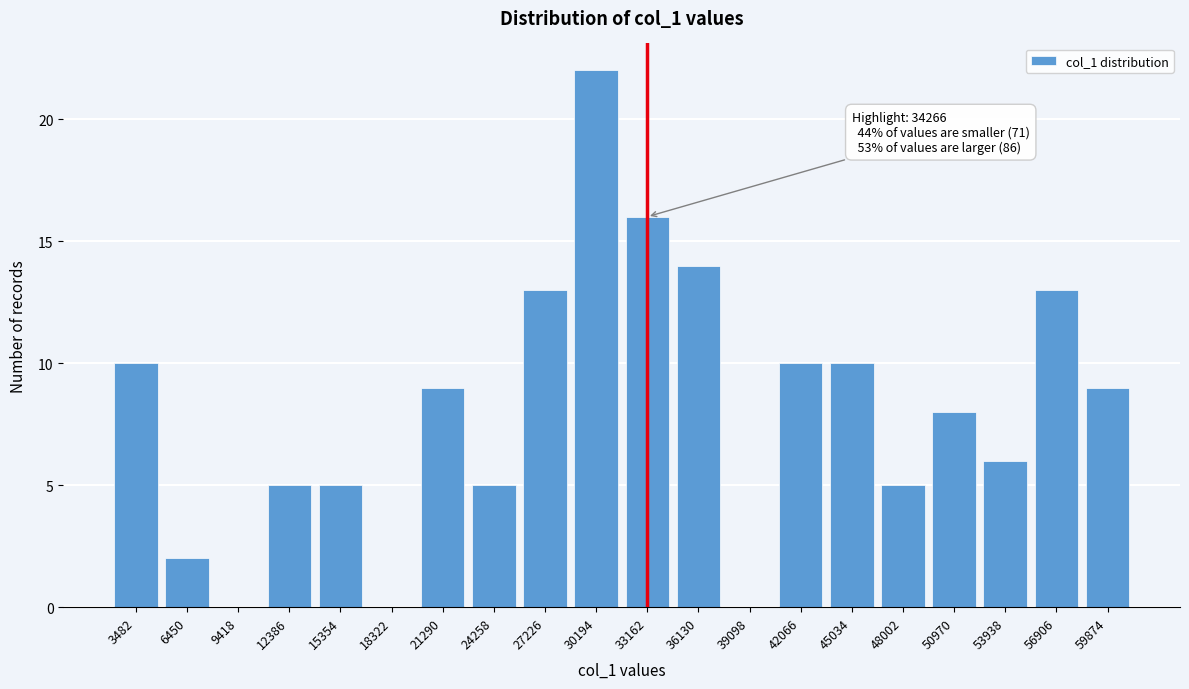

Reading left to right, what are all the values shown in this chart?

3482=10	6450=2	9418=0	12386=5	15354=5	18322=0	21290=9	24258=5	27226=13	30194=22	33162=16	36130=14	39098=0	42066=10	45034=10	48002=5	50970=8	53938=6	56906=13	59874=9